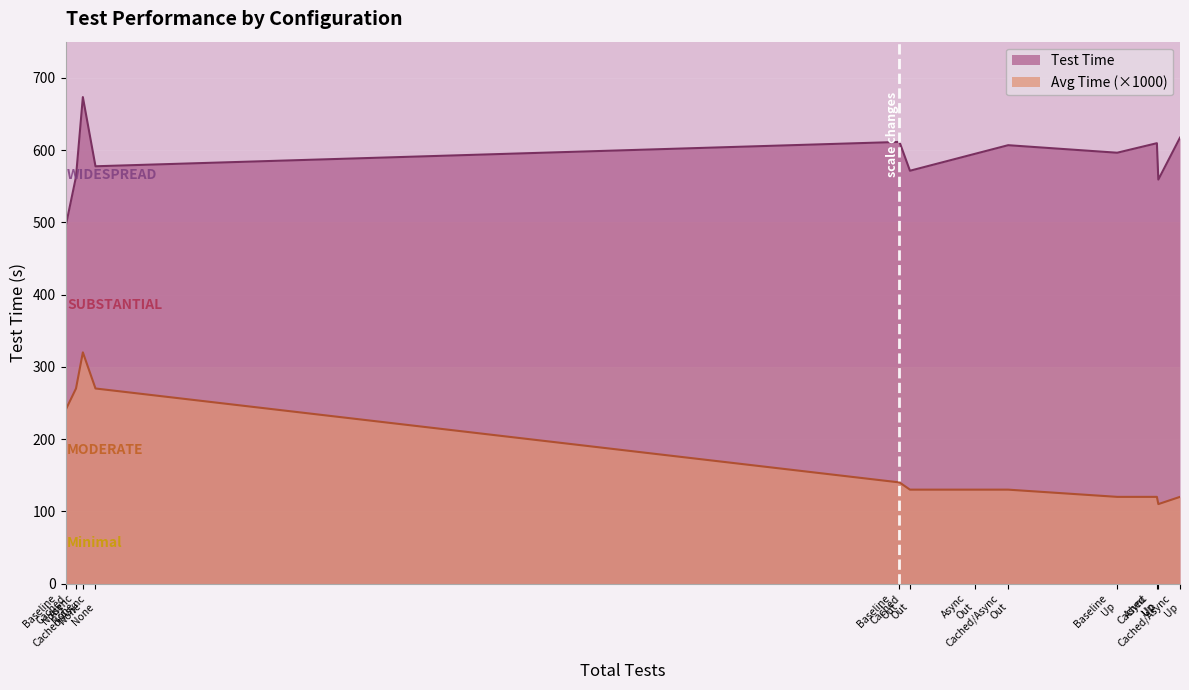

List the series in order of their overall mean, lowest first.

Avg Time (×1000), Test Time